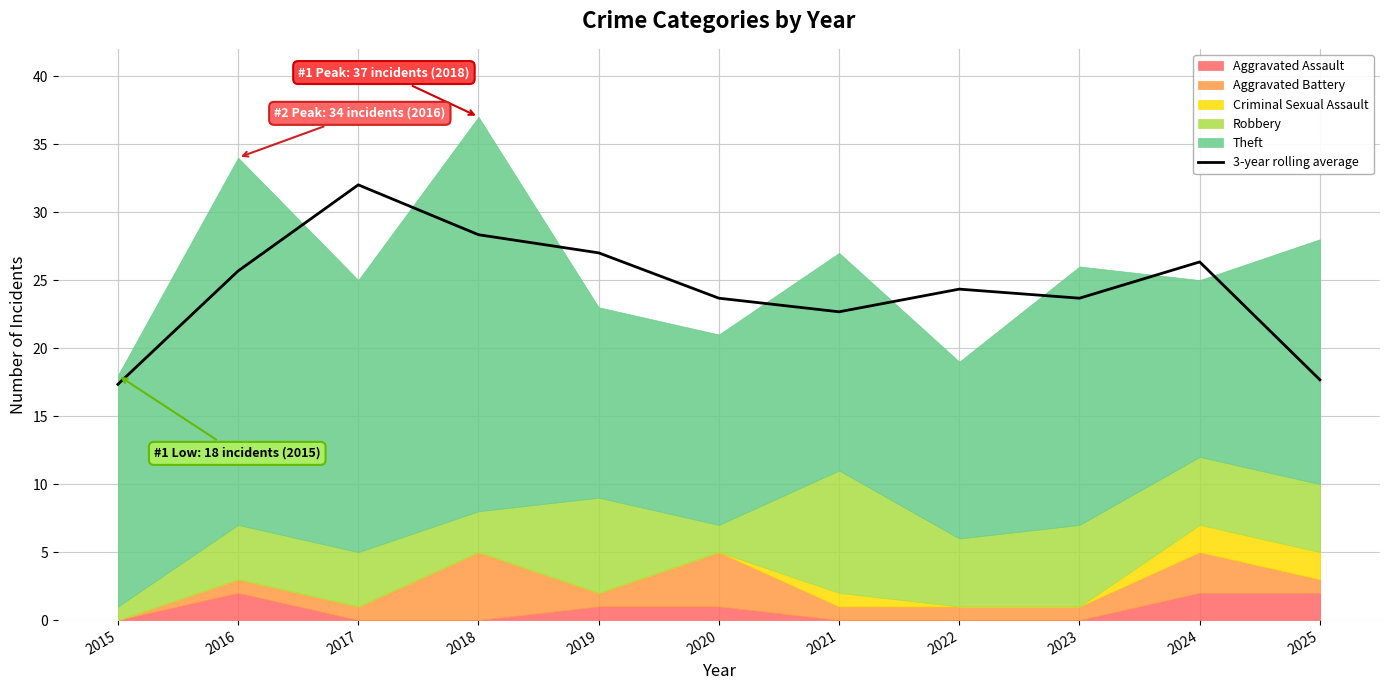

Which category has the lowest value across all series?

2015